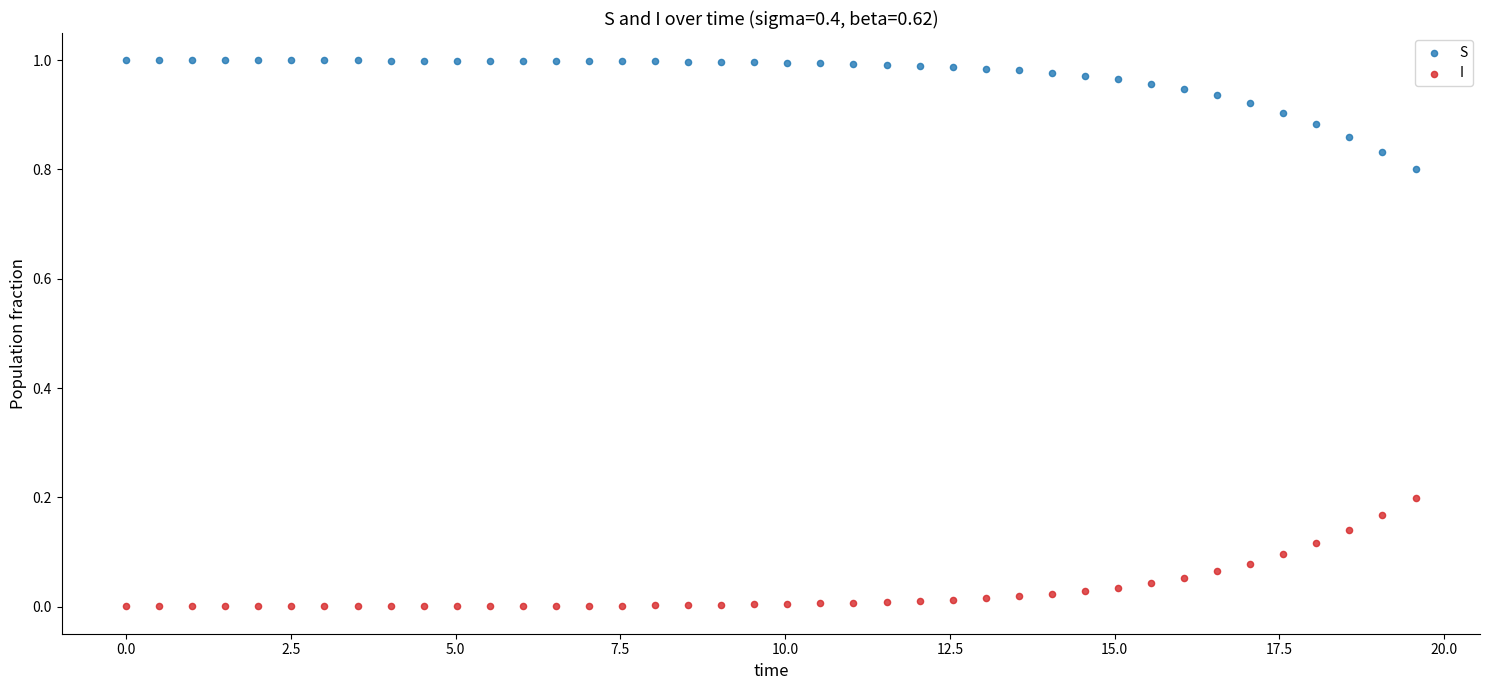

Across all data points, what is the range of X values (max minus min)?

19.6